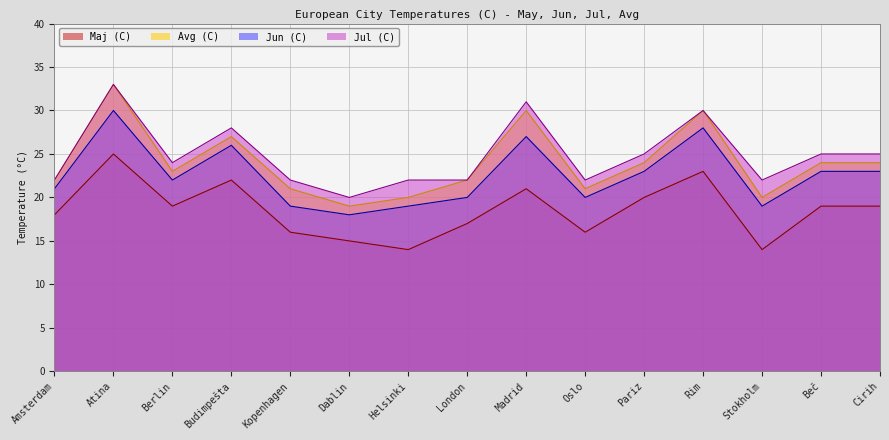

What is the sum of all Maj (C) values?

278